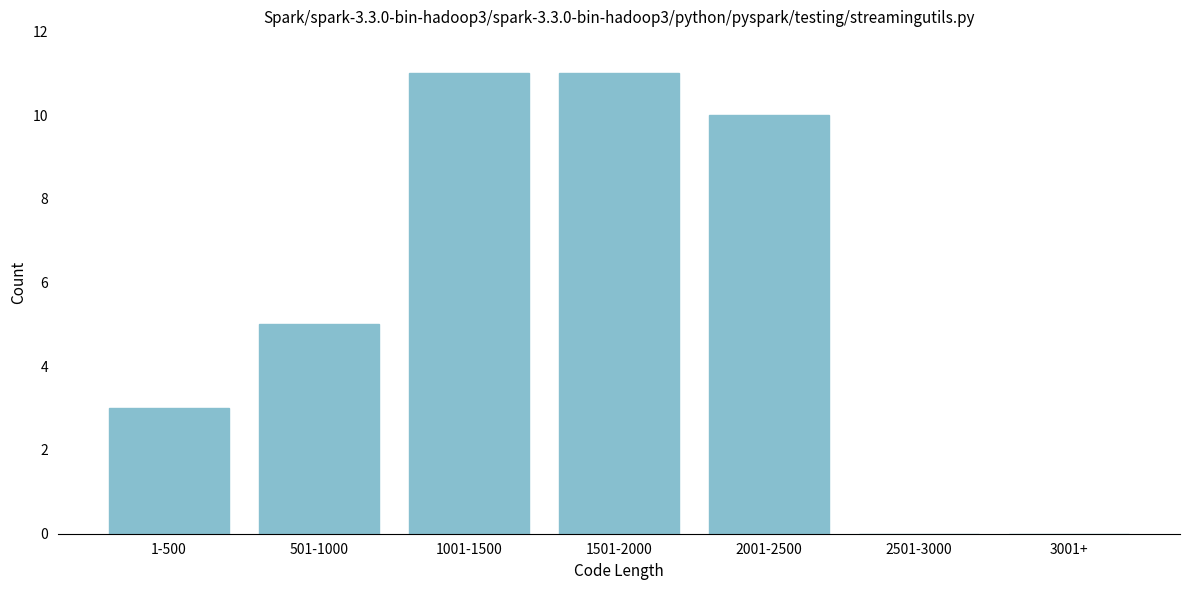

Reading left to right, transcribe all the data shown in this chart.

1-500=3	501-1000=5	1001-1500=11	1501-2000=11	2001-2500=10	2501-3000=0	3001+=0